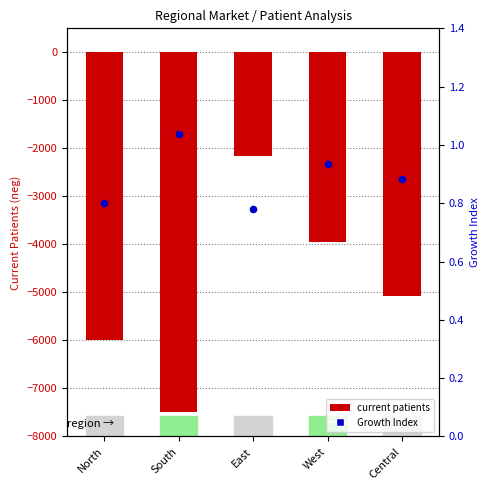

Which series reaches the maximum Y coordinate?

Growth Index